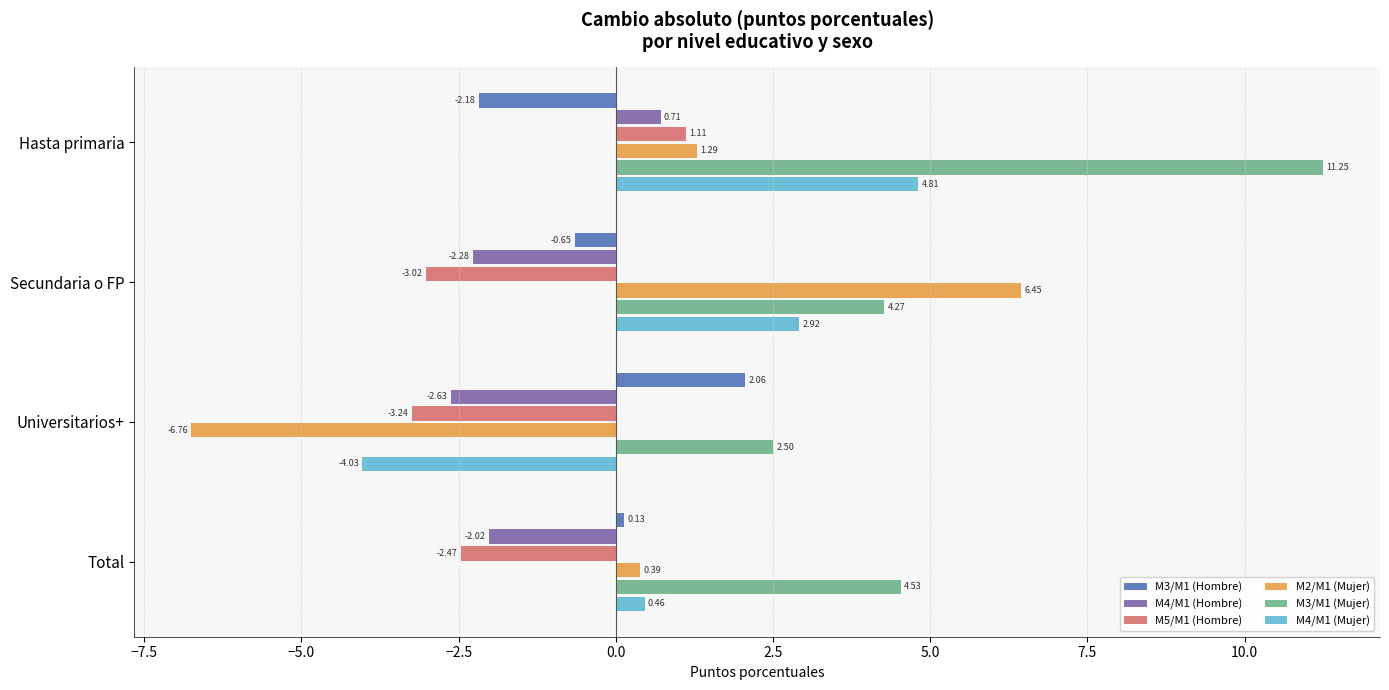

Which category has the highest value in the M4/M1 (Hombre) series?

Hasta primaria